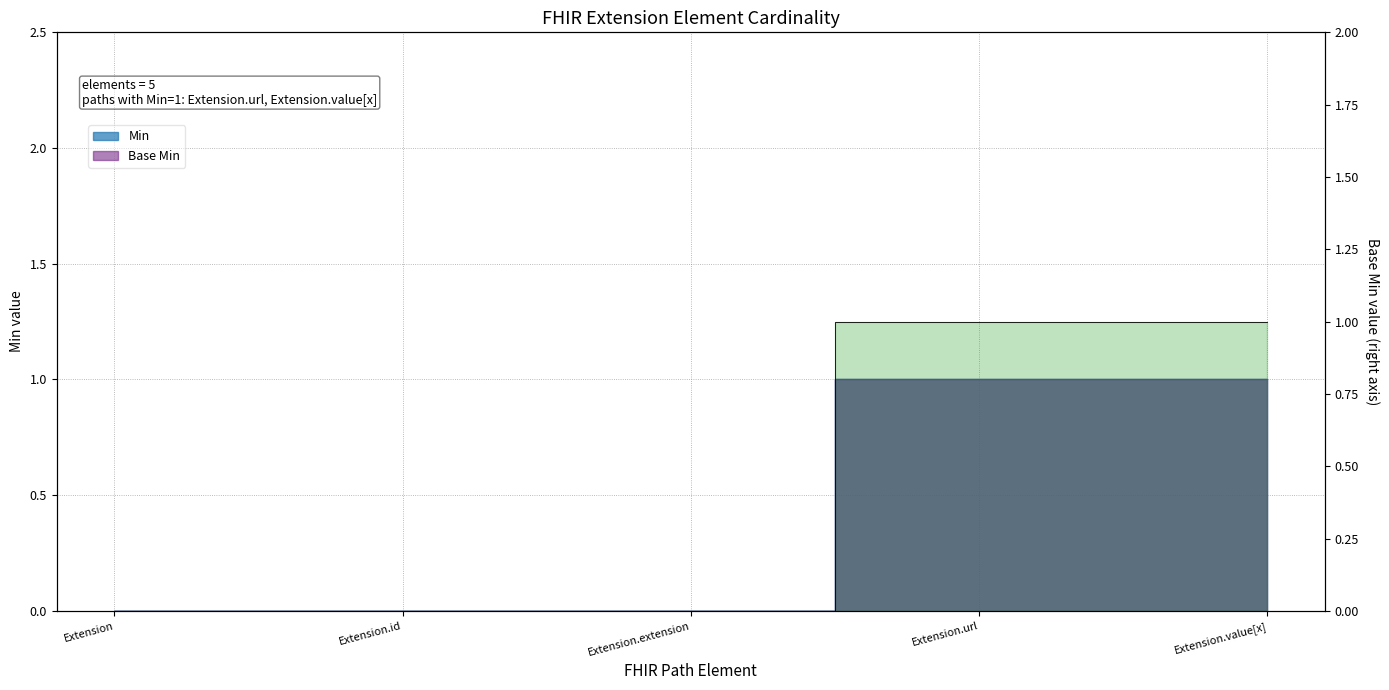

Is it true that the value at Extension.url is 2?

False